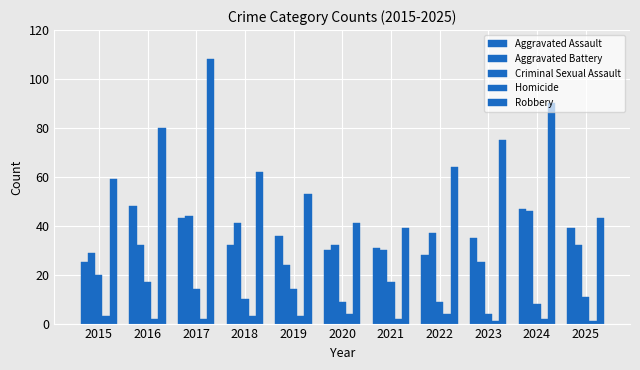

What value does the Homicide series have at 2025?

1